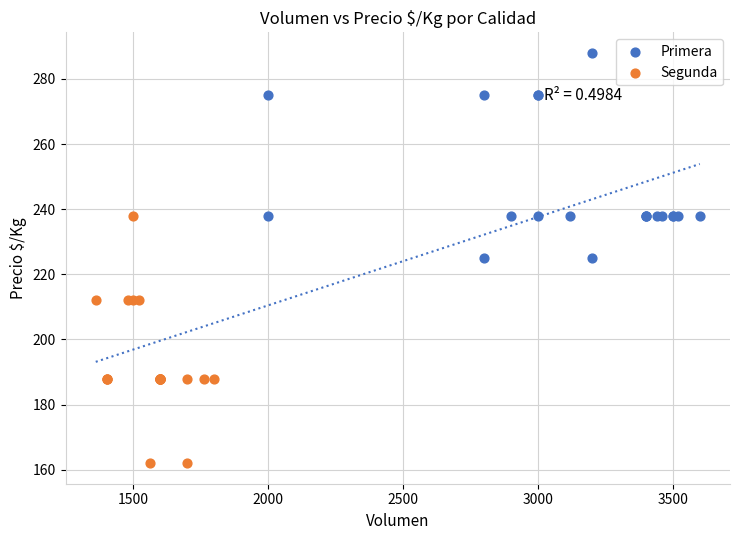

Which series has the largest Y range (max minus min)?

Segunda